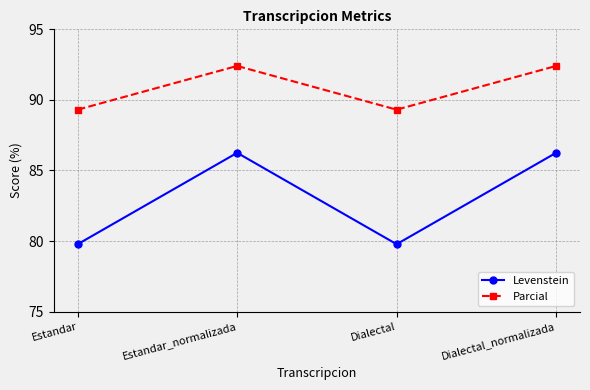

Where does the Levenstein series first go above 86?

Estandar_normalizada